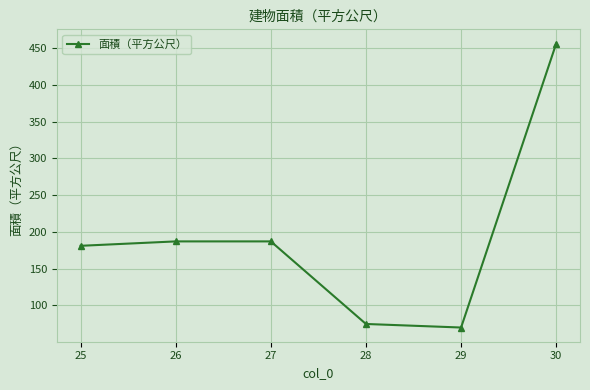

What is the difference between the second highest and second lowest values?

112.4